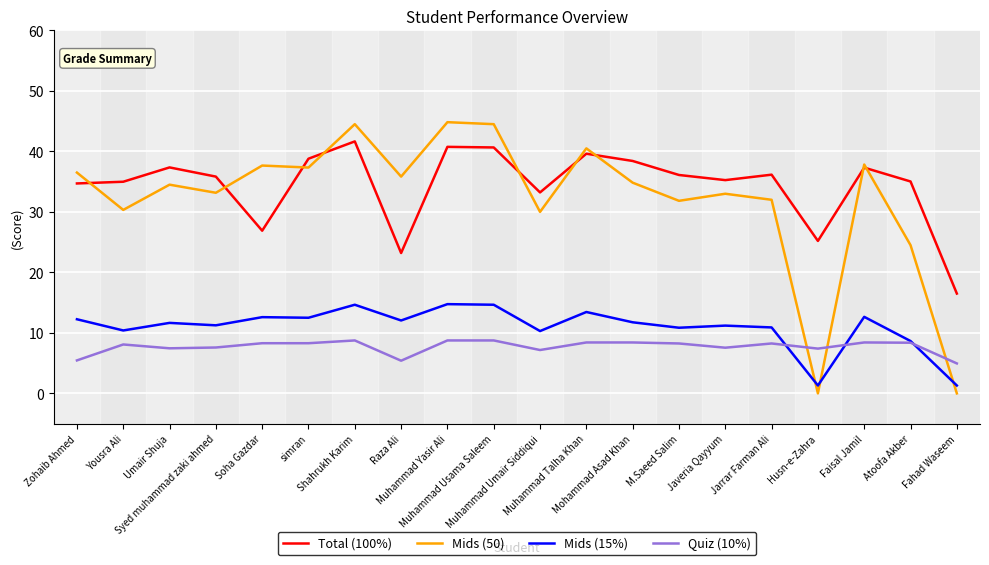

How many lines are shown in the chart?

4